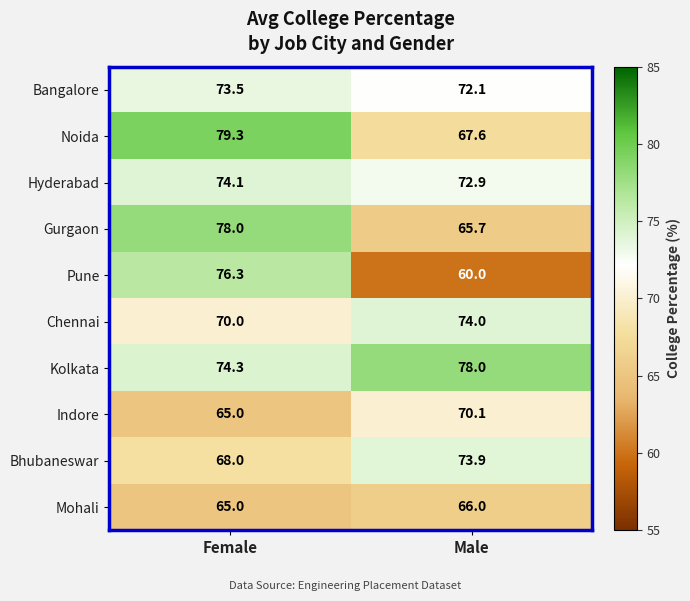

Where is Pune nearest to the value 68?

Male